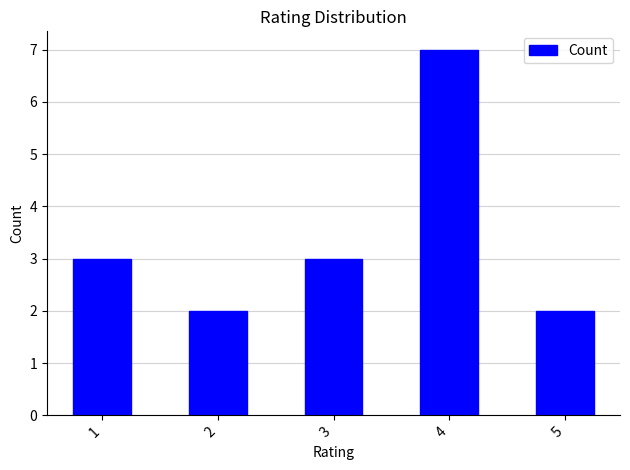

Read the value at 1.

3